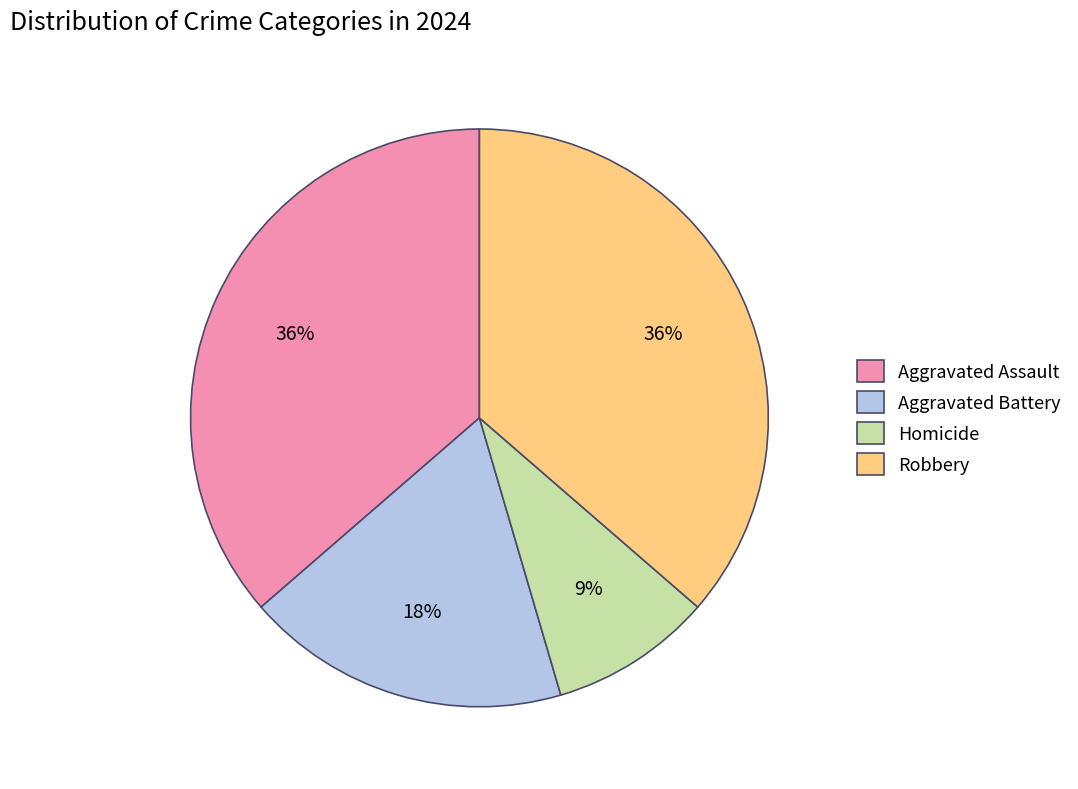

Count the number of slices in the pie.

4